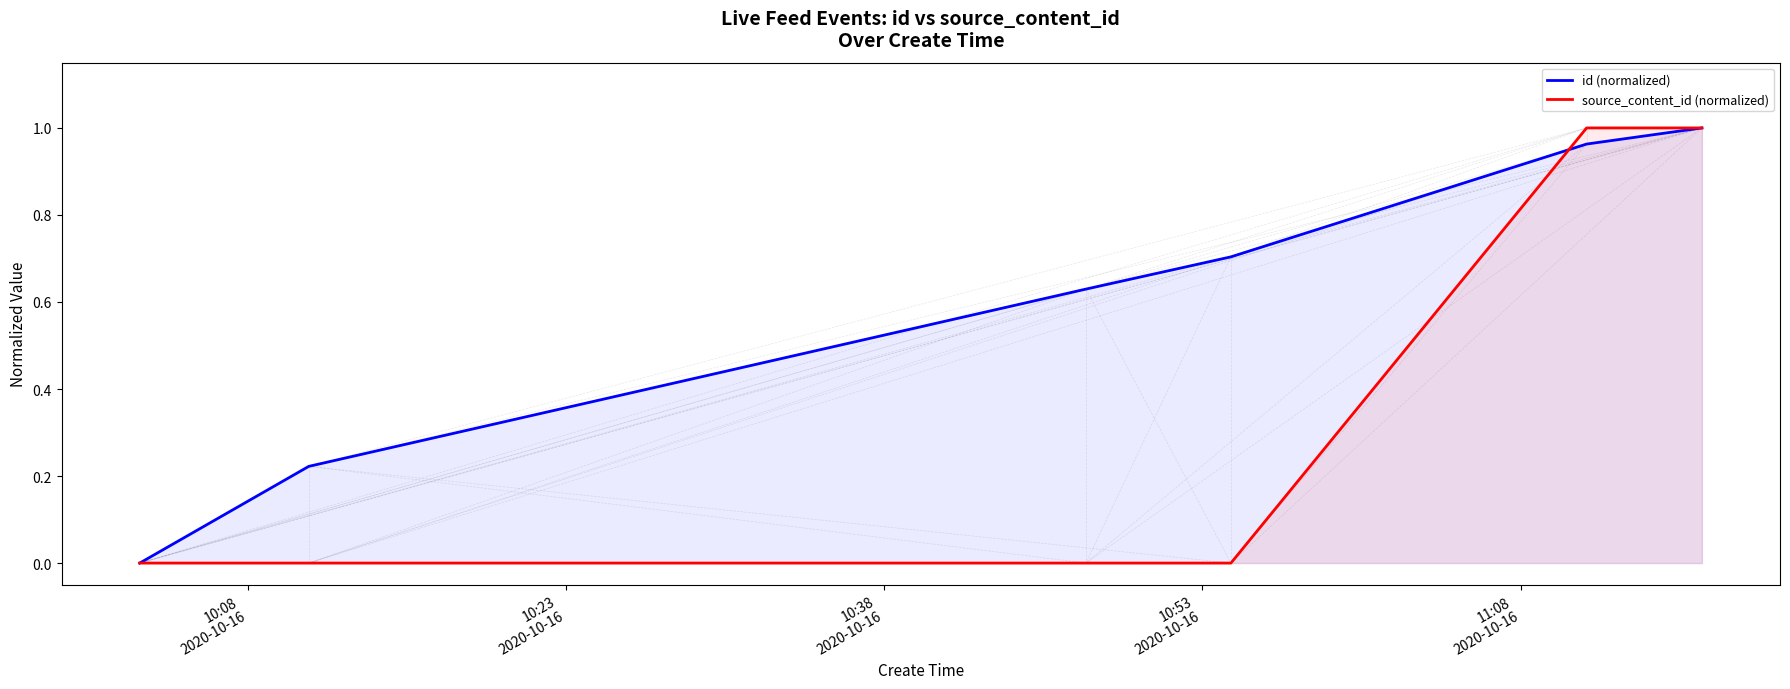

List the series in order of their overall mean, lowest first.

source_content_id (normalized), id (normalized)